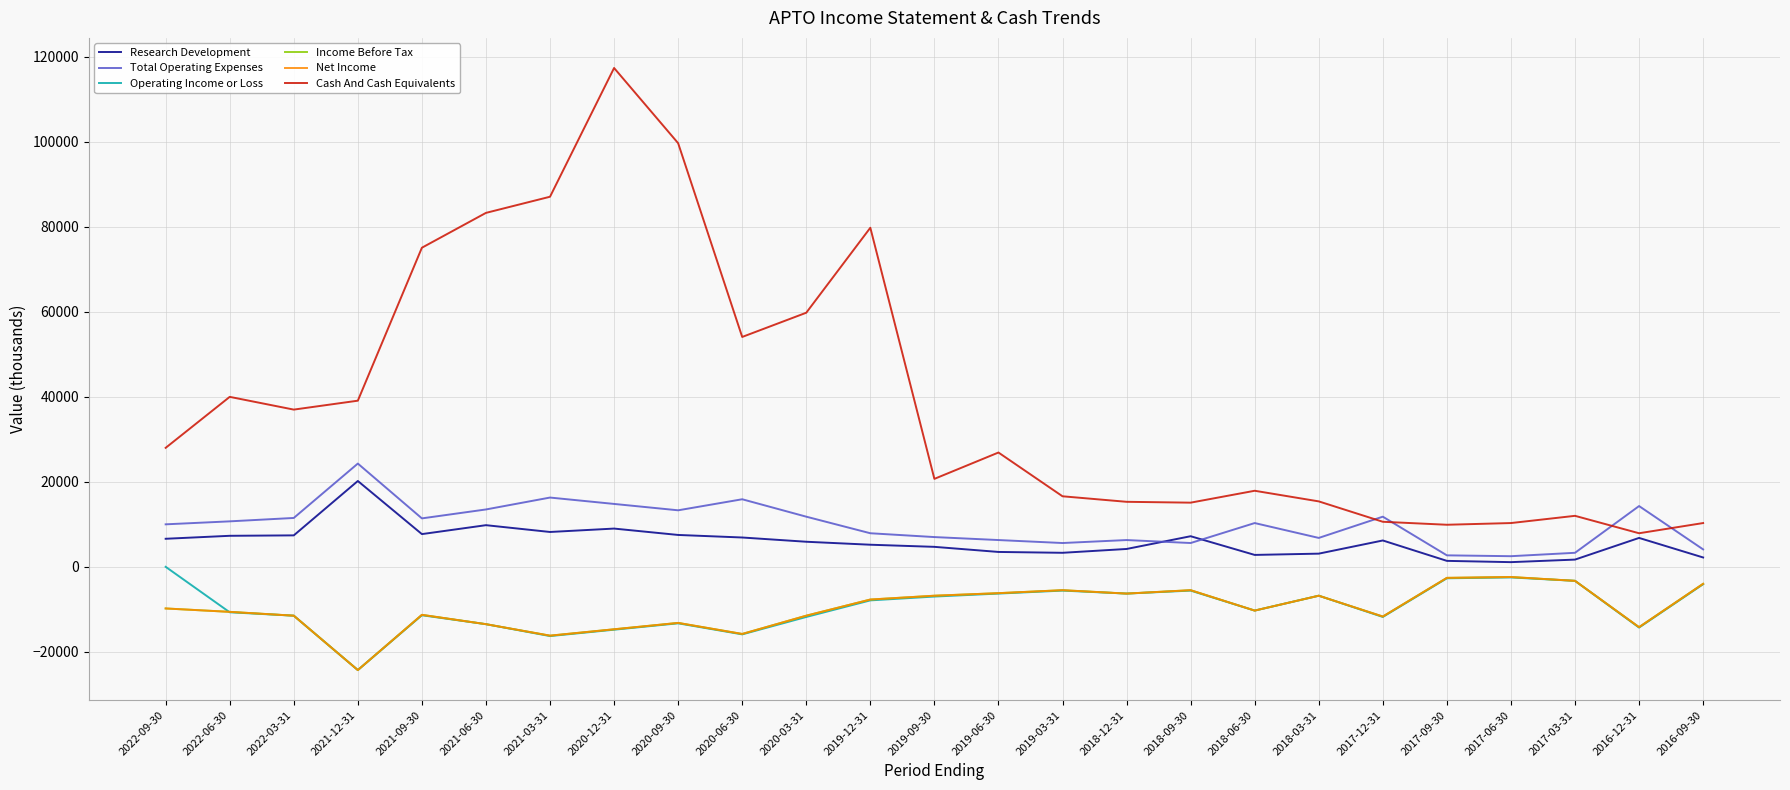

How many data points in Cash And Cash Equivalents are above 26900?

12